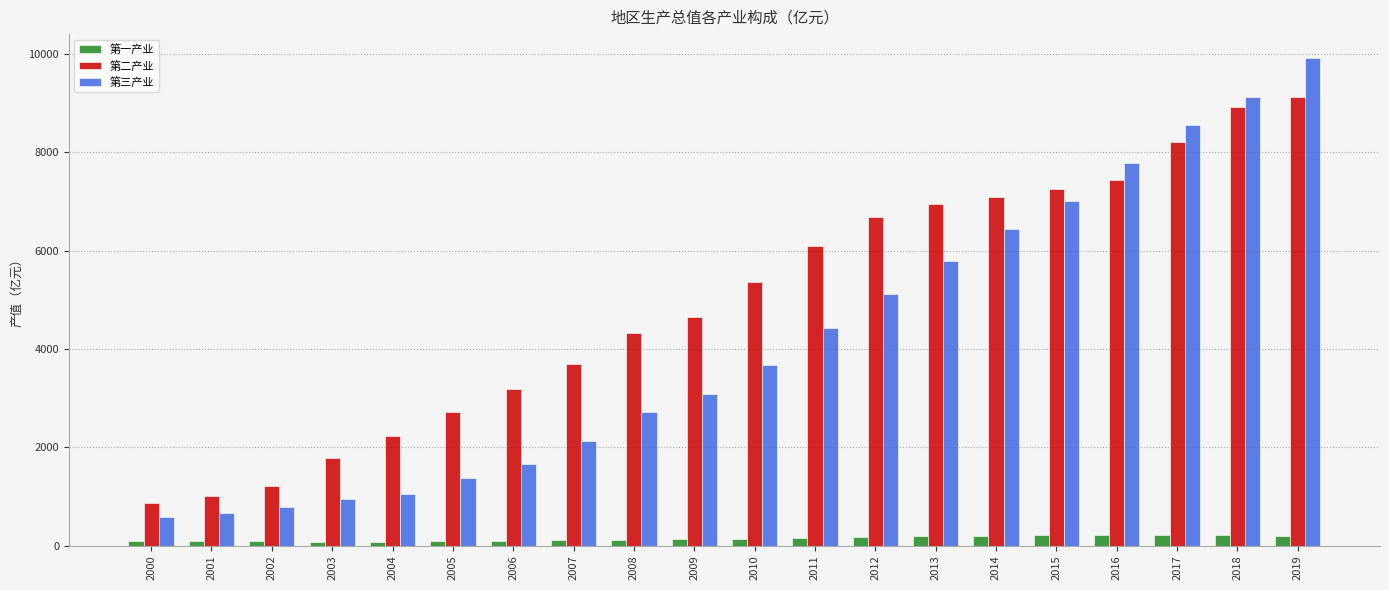

What is the value of the 第二产业 bar at the 20th from the left?

9130.2